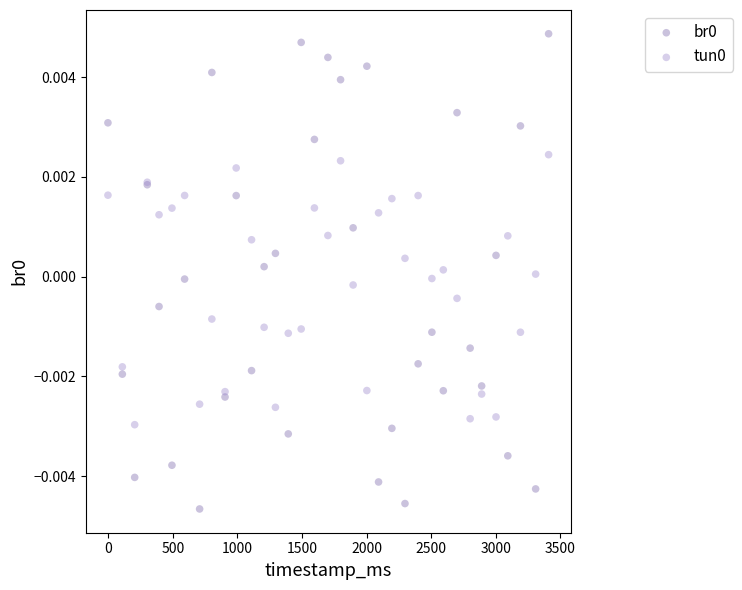

What is the X range (max minus min) for the scatter plot?

3411.8